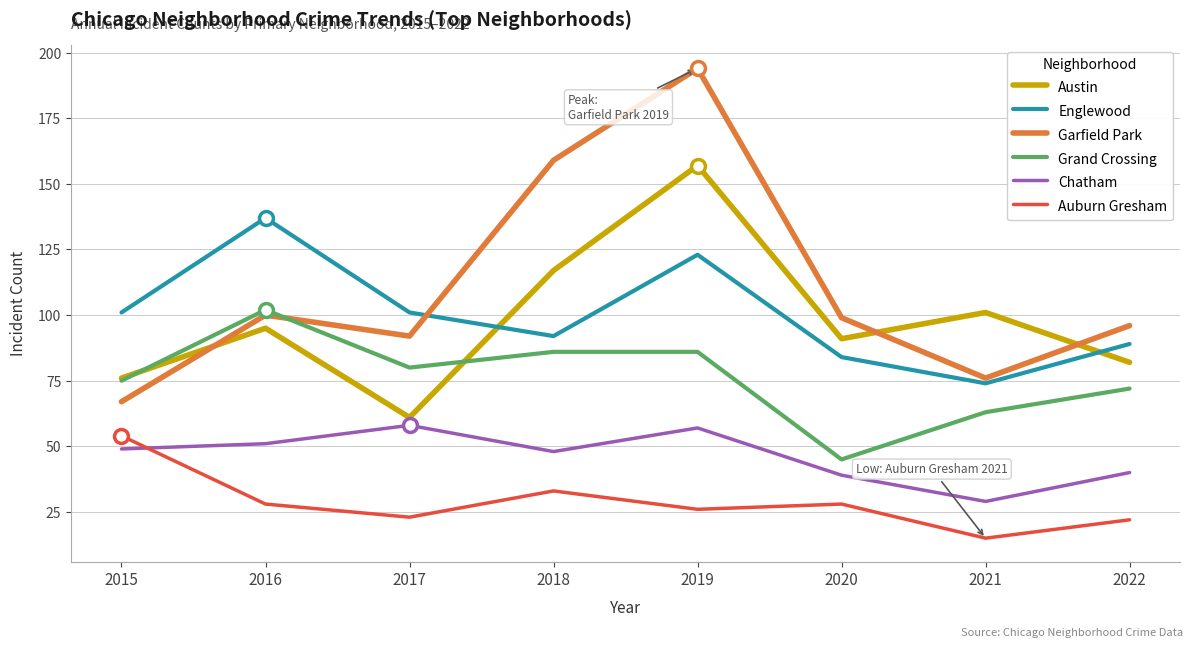

Which category has the lowest value in the Austin series?

2017